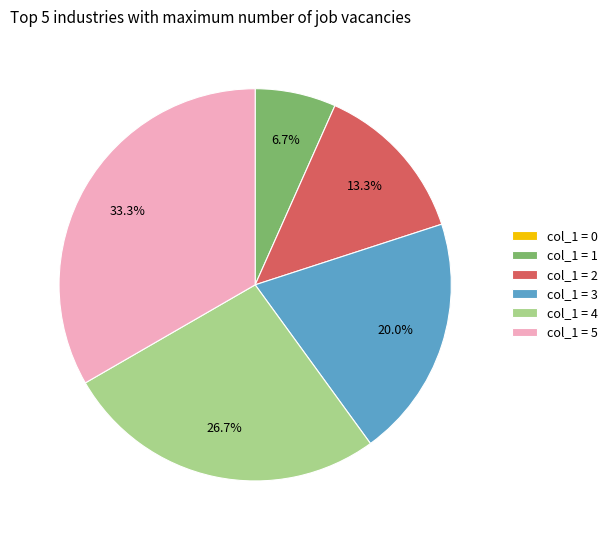

Does any single category account for the majority?

No